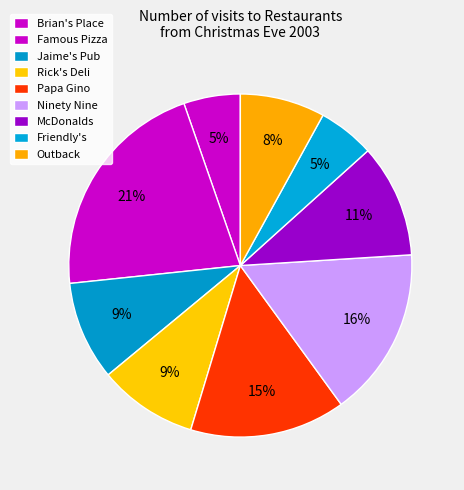

Count the number of slices in the pie.

9